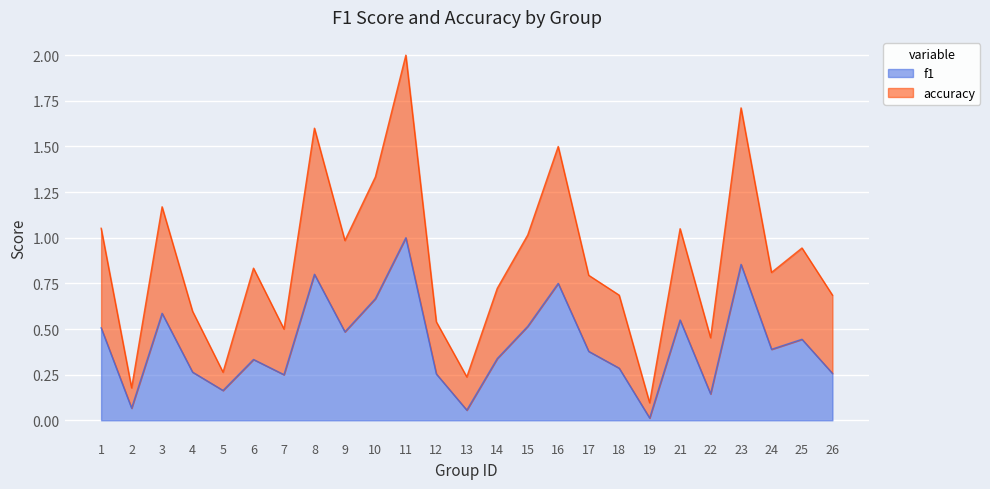

List the labels in order of f1 value, smallest first.

19, 13, 2, 22, 5, 7, 12, 26, 4, 18, 6, 14, 17, 24, 25, 9, 1, 15, 21, 3, 10, 16, 8, 23, 11